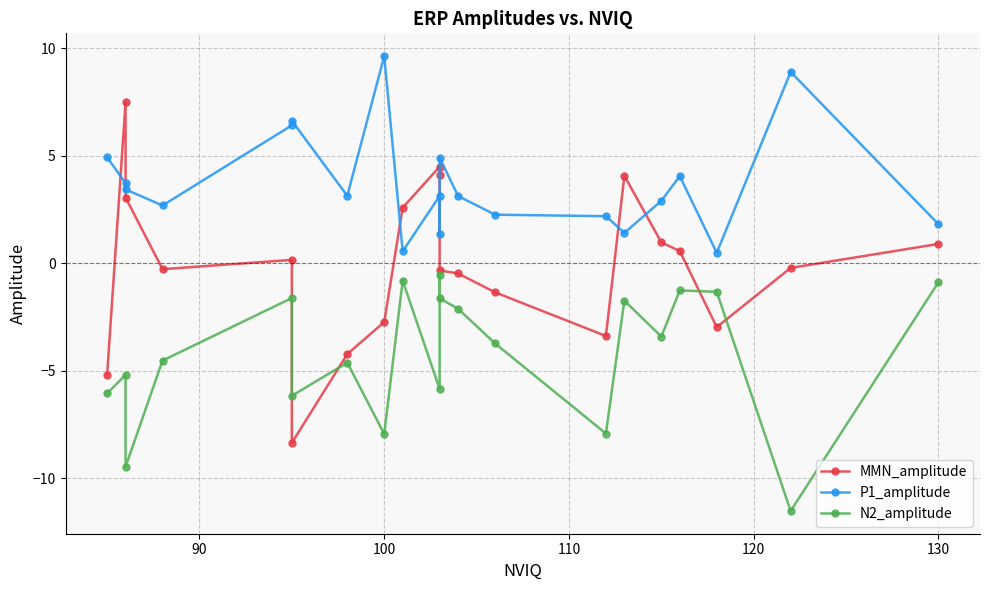

How many times do N2_amplitude and MMN_amplitude cross each other?

4